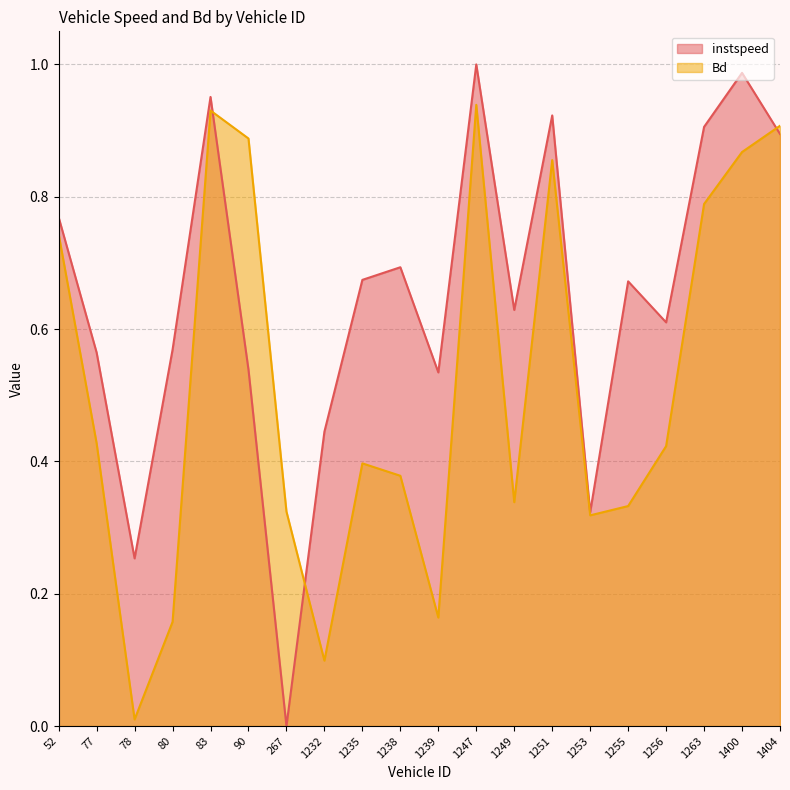

In instspeed, how many points are lower than both neighbors (excluding endpoints)?

6